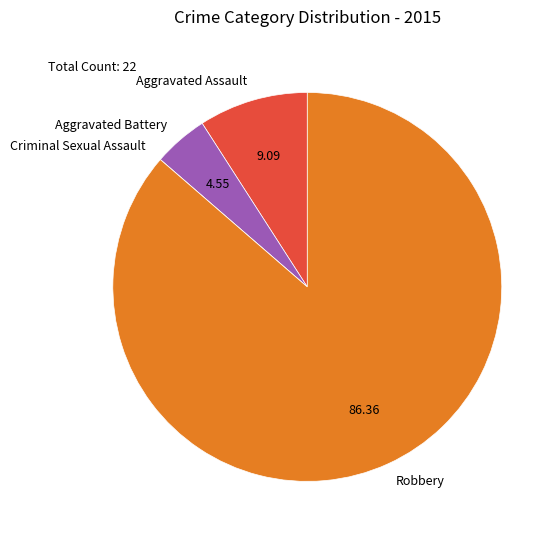

Which category accounts for the majority?

Robbery